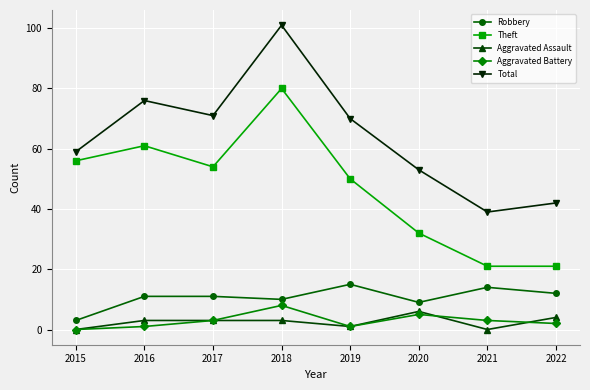

What are all the series names shown in the legend?

Robbery, Theft, Aggravated Assault, Aggravated Battery, Total